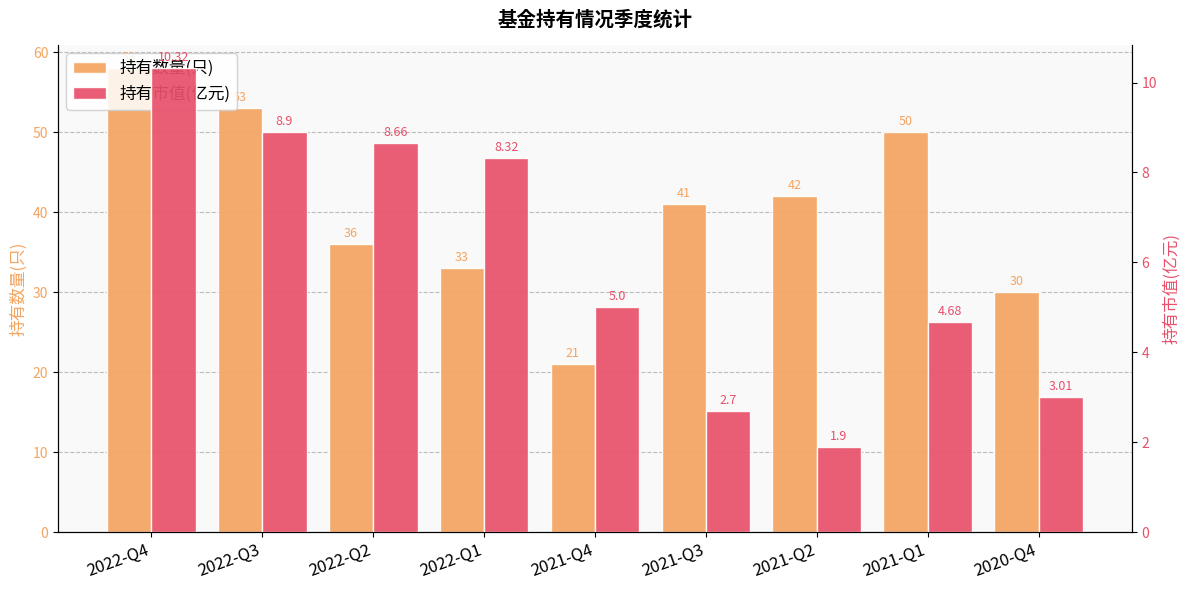

What is the difference between the highest and lowest values at 2021-Q3?

38.3